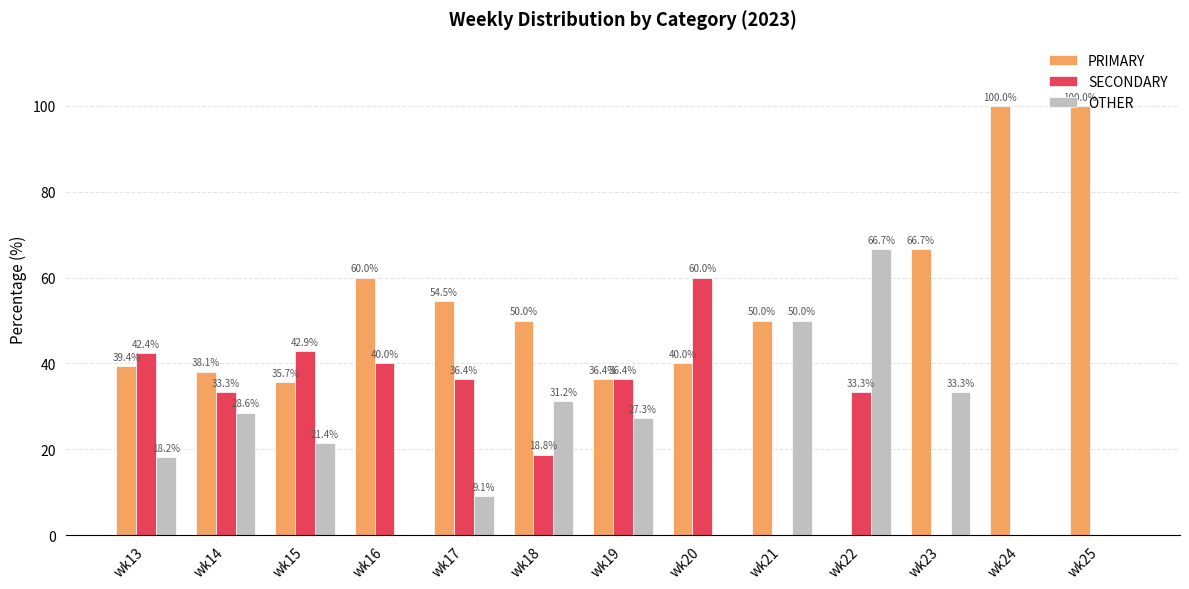

The value of PRIMARY at wk18 is 50.0. True or false?

True